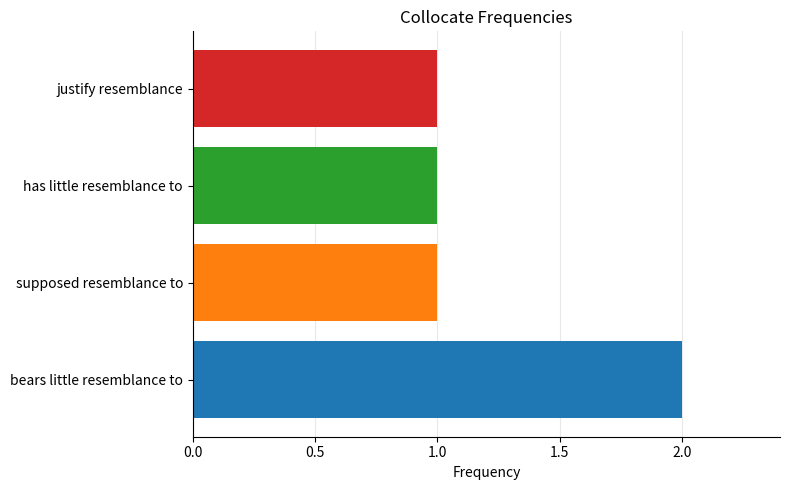

What is the sum of all values?

5